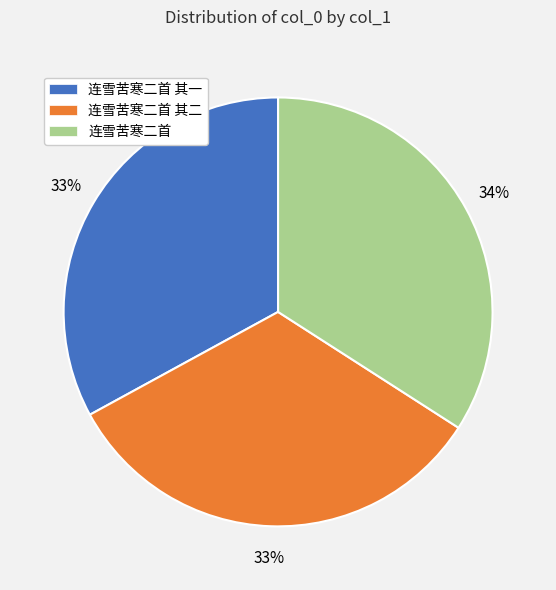

True or false: 连雪苦寒二首 accounts for 49% of the total.

False